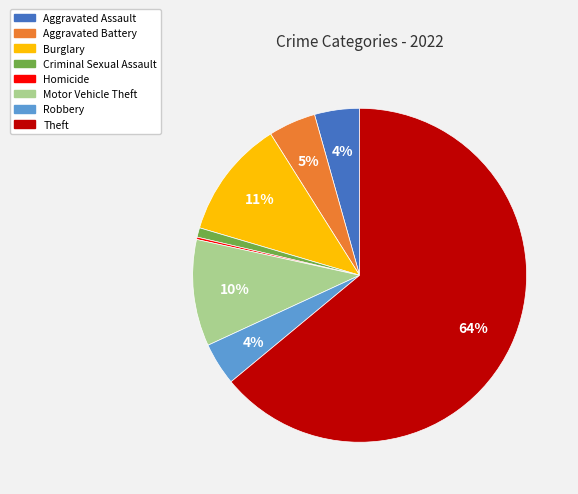

To the nearest percent, what is the average slice percentage?

12%